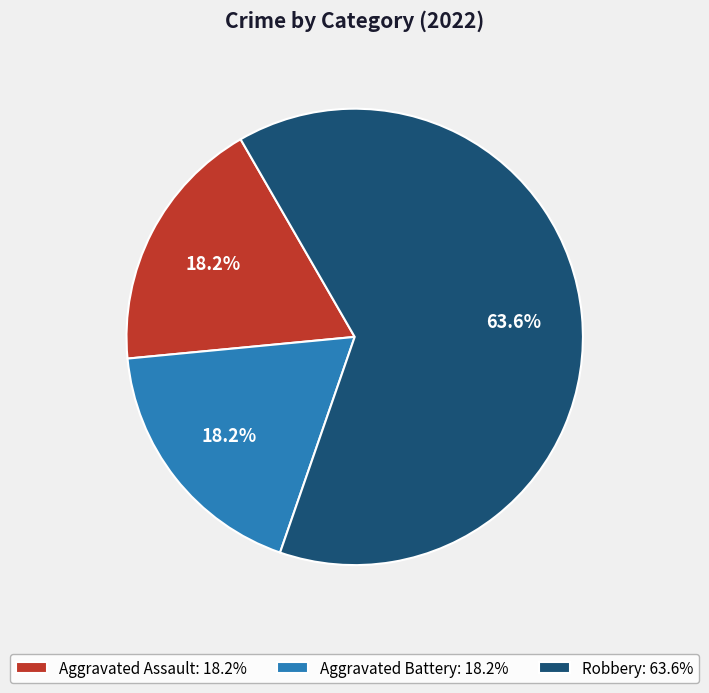

Is there a majority slice in this chart?

Yes